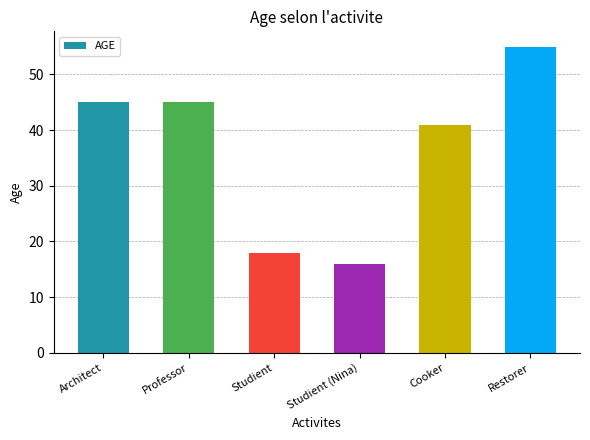

What is the label of the 5th bar from the left?

Cooker